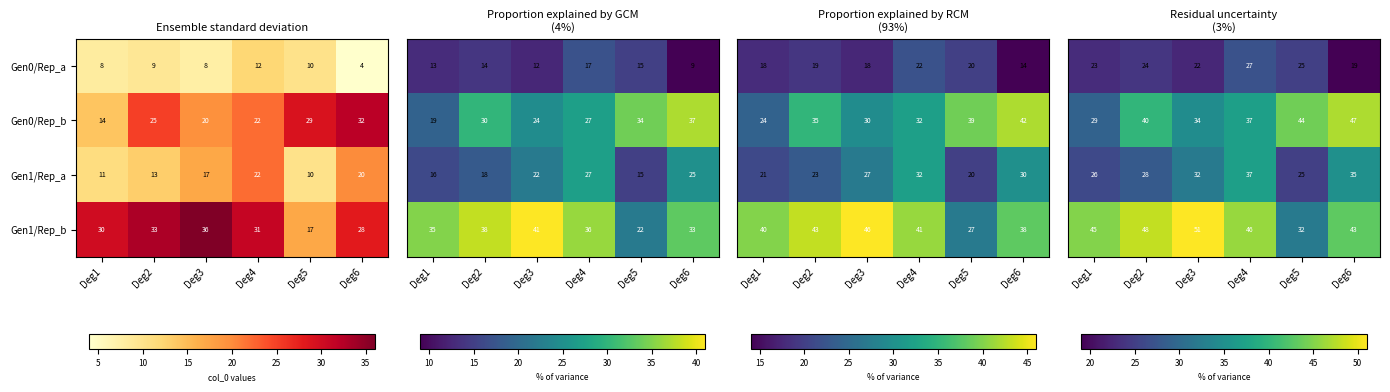

What is the minimum value for Gen0/Rep_b?

14